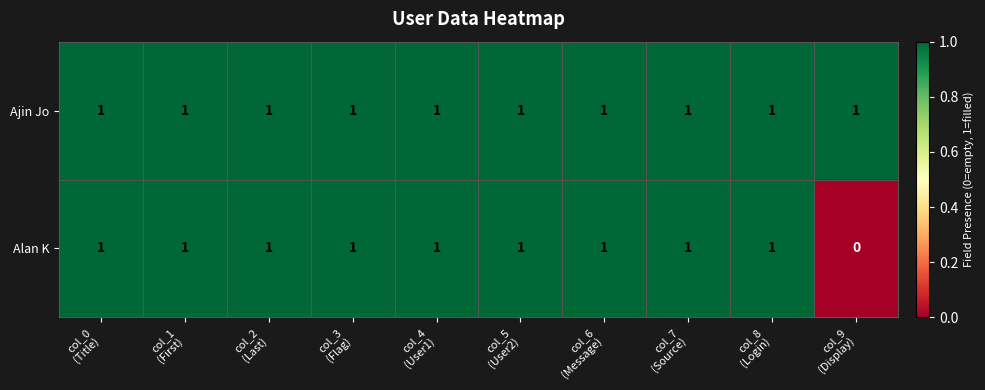

Which series has the largest total across all categories?

Ajin Jo